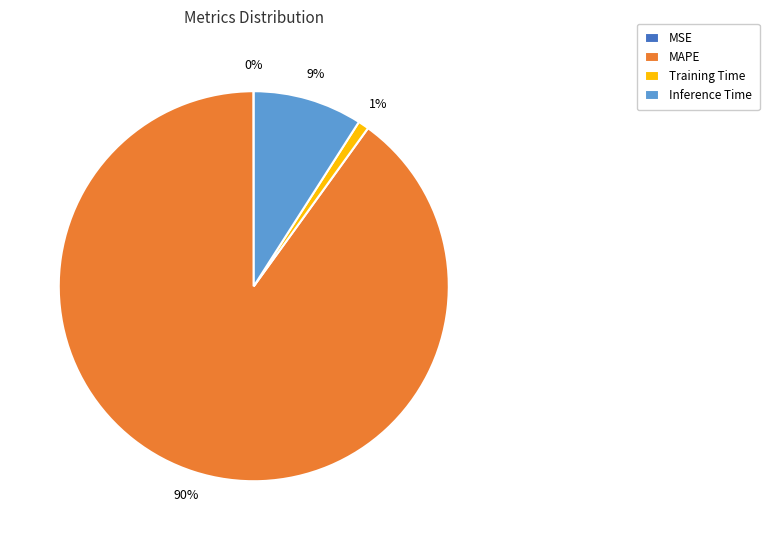

To the nearest percent, what is the combined percentage of Training Time and MAPE?

91%